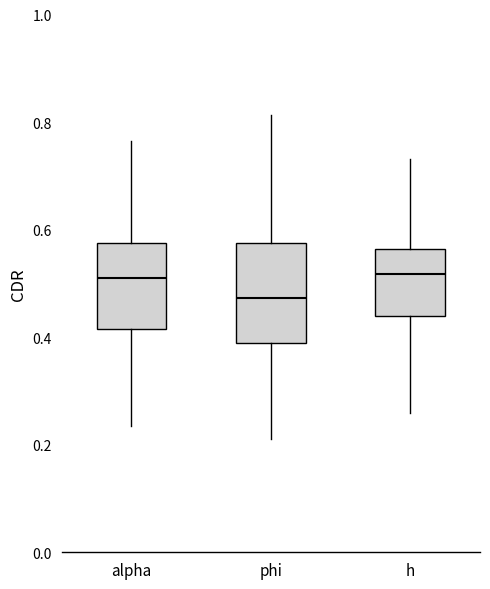

Reading left to right, read every box against the y-axis: the position of its median line, the range the box covers, and the ends of its whiskers. The values are not printed on the chart, so give them approximately, as read against the axis.

alpha: median 0.52, box 0.42 to 0.58, whiskers 0.24 to 0.76
phi: median 0.48, box 0.38 to 0.58, whiskers 0.22 to 0.82
h: median 0.52, box 0.44 to 0.56, whiskers 0.26 to 0.74